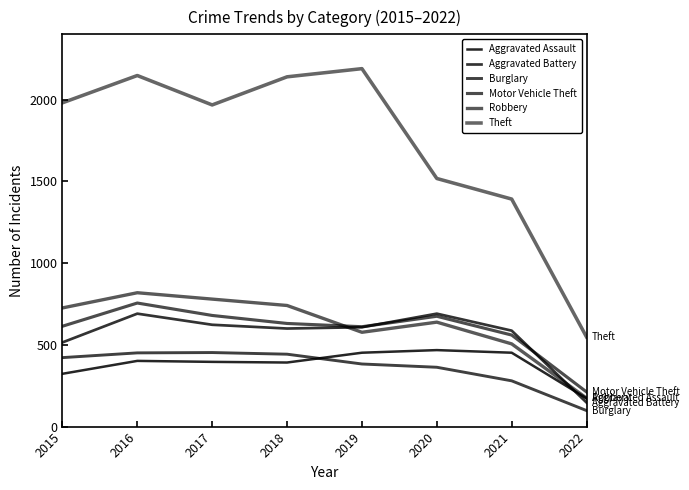

How many lines are shown in the chart?

6